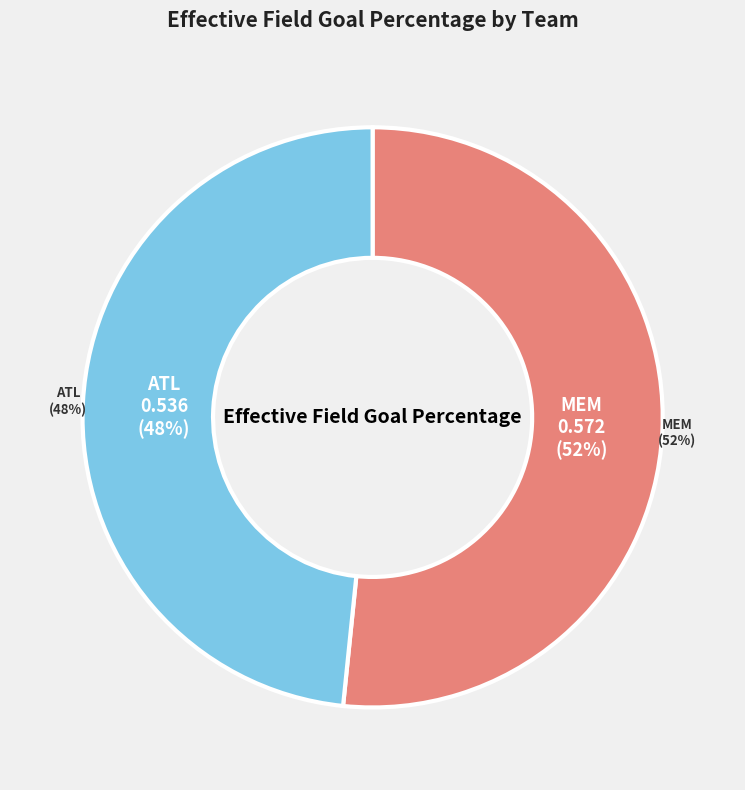

Which has a higher value, ATL or MEM?

MEM